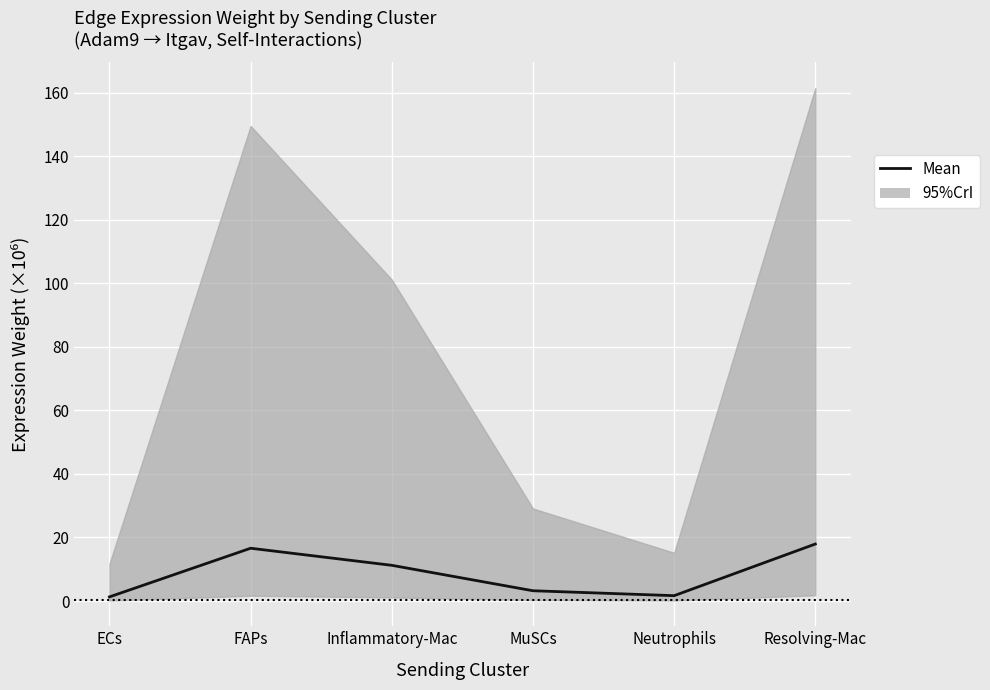

List the labels in order of value, largest first.

Resolving-Mac, FAPs, Inflammatory-Mac, MuSCs, Neutrophils, ECs